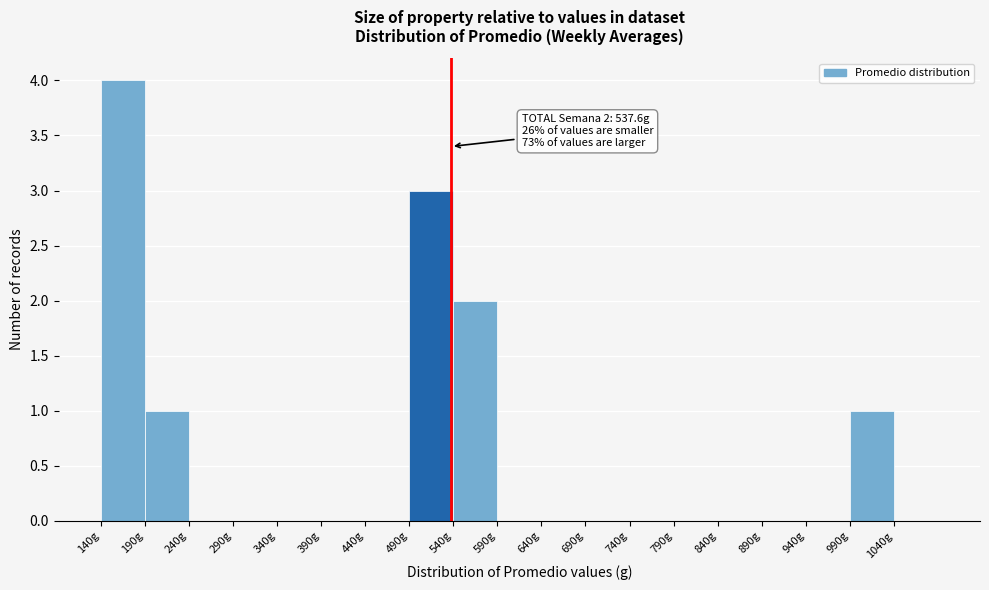

Over which range of the x-axis is the bar tallest?

140 to 190